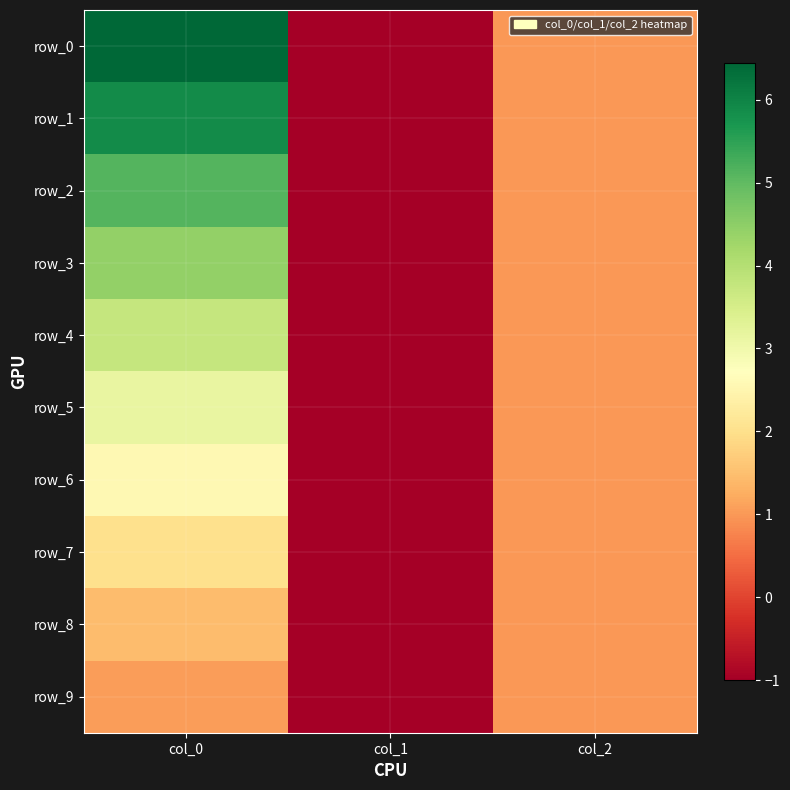

What is the total value across all series at col_0?

35.8